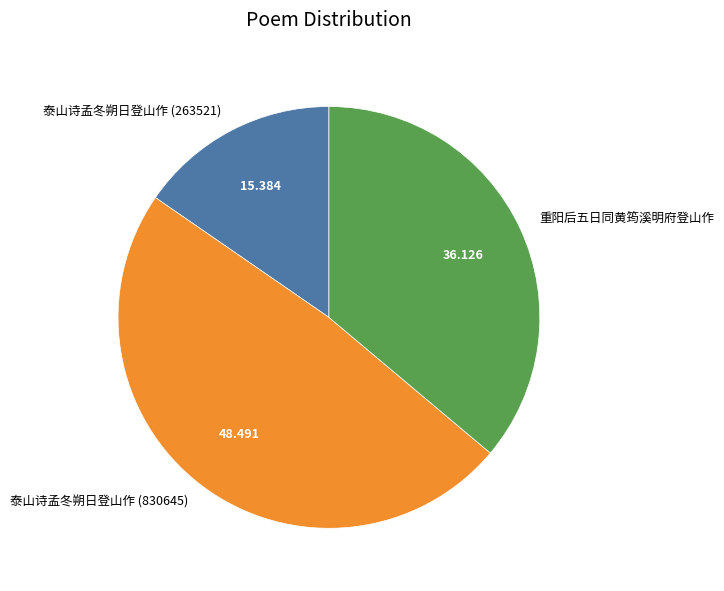

Combined, do 重阳后五日同黄筠溪明府登山作 and 泰山诗孟冬朔日登山作 (830645) account for over 50%?

Yes